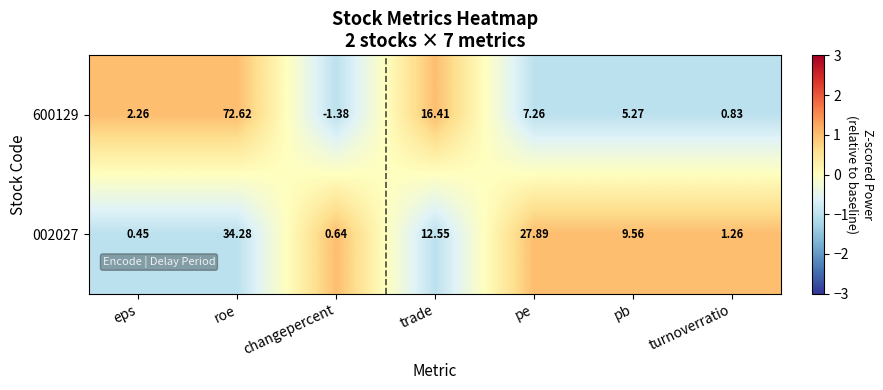

At which label is 600129 closest to 35?

trade